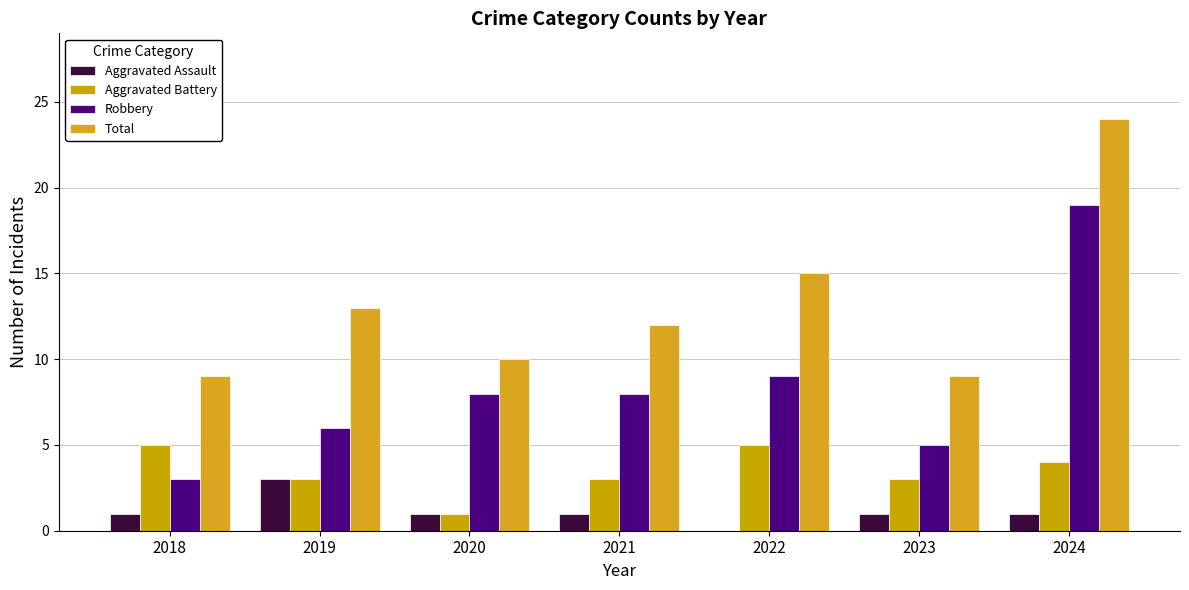

At which label does Total first exceed 12?

2019